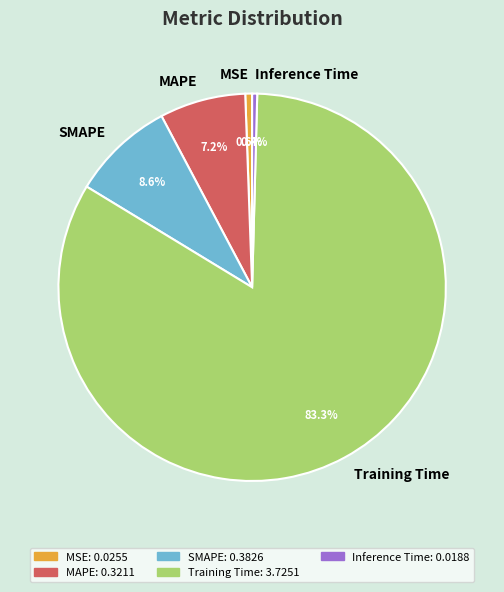

Does any single category account for the majority?

Yes